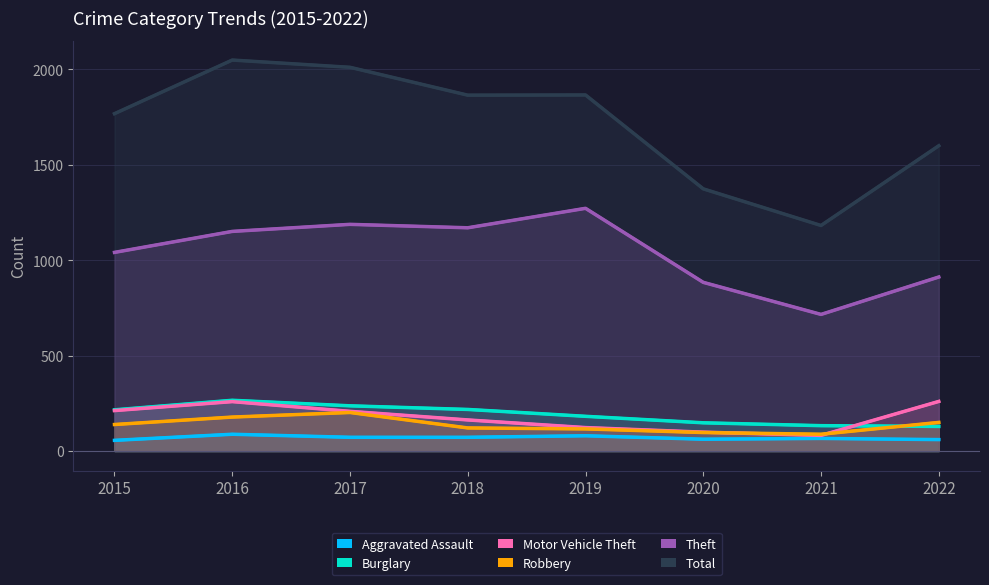

Reading left to right, transcribe all the data shown in this chart.

Aggravated Assault: 56	88	72	72	80	62	66	60
Burglary: 216	266	237	218	182	148	133	129
Motor Vehicle Theft: 212	259	208	163	123	99	82	260
Robbery: 139	178	202	121	116	97	88	150
Theft: 1041	1151	1188	1170	1272	884	716	912
Total: 1768	2049	2011	1865	1866	1374	1182	1600